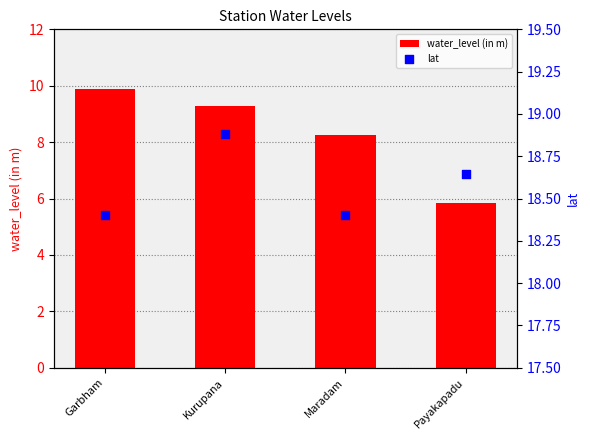

What are all the series names shown in the legend?

water_level (in m), lat